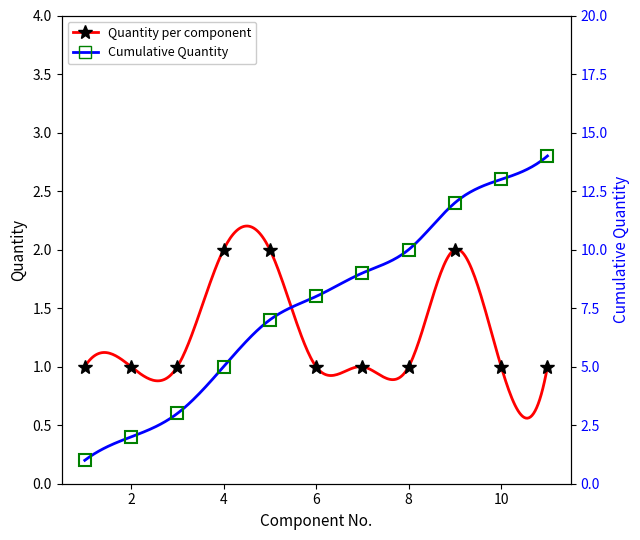

True or false: the data shows 1 at 10.

False